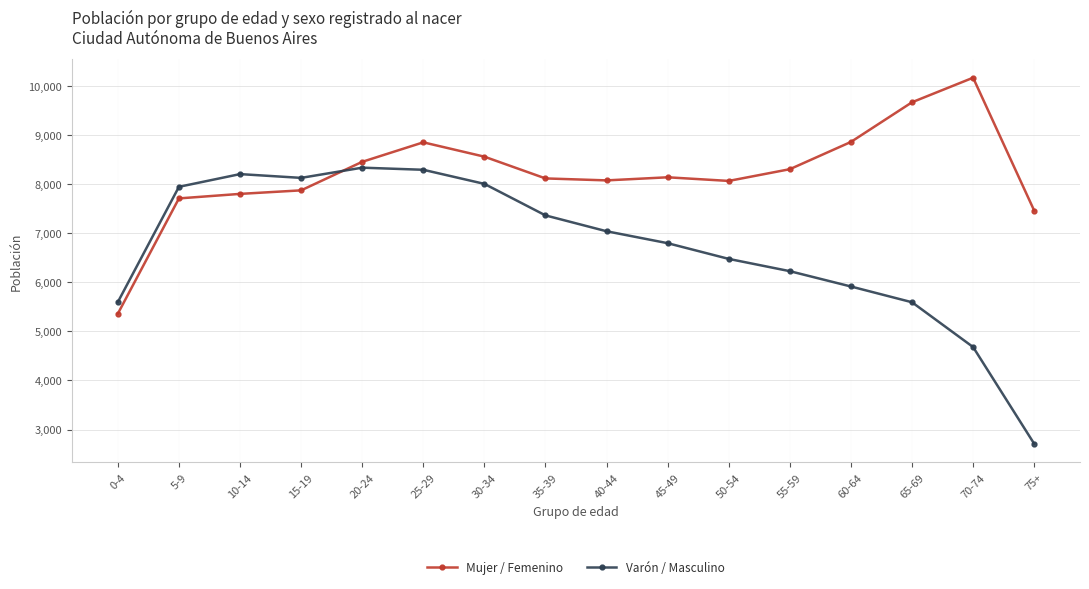

At which category is the sum across all series the highest?

25-29